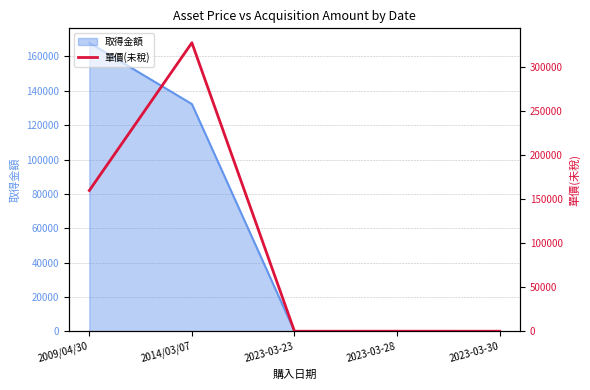

What is the label of the 2nd point from the left?

2014/03/07